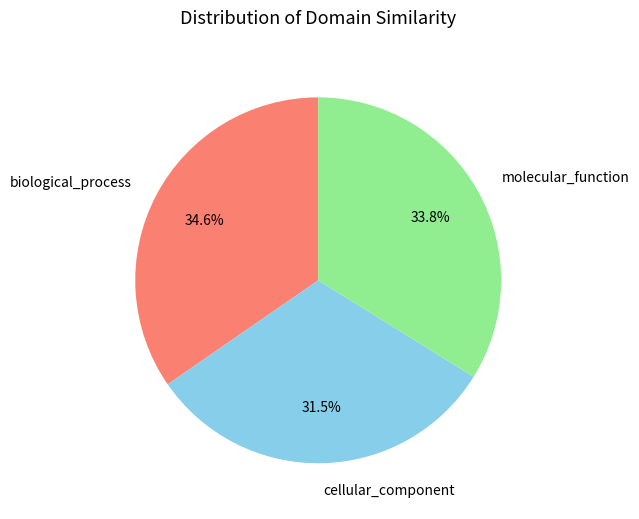

Is there a majority slice in this chart?

No